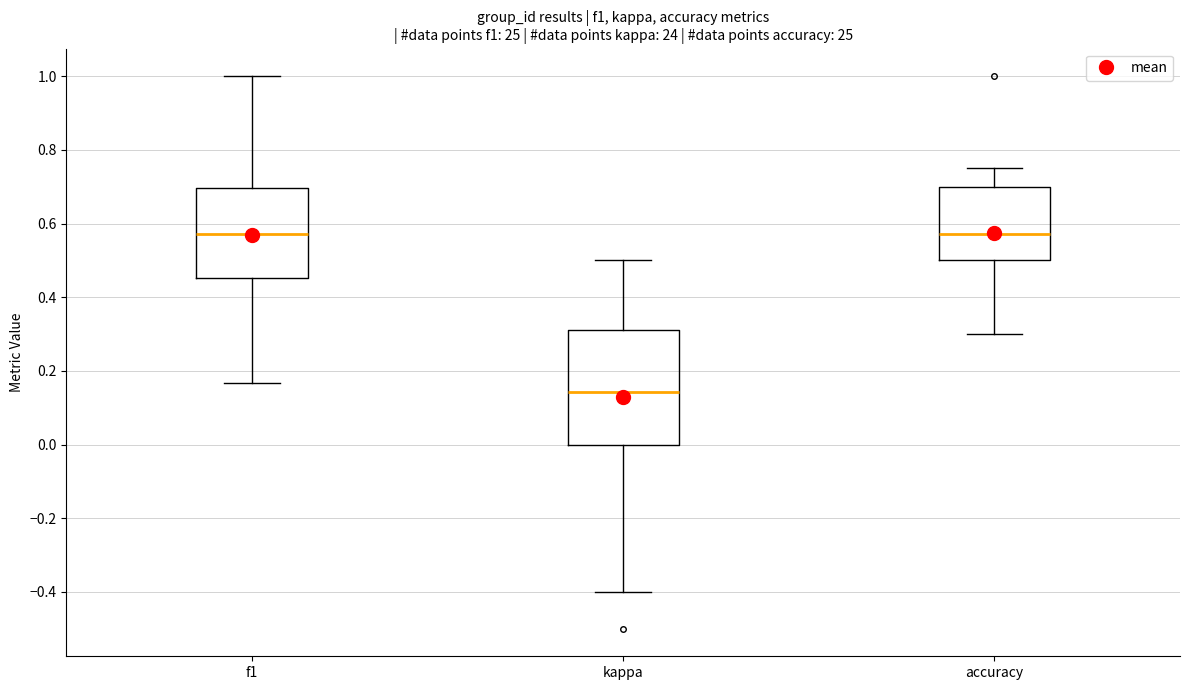

Where is the lower edge of the box for accuracy on the y-axis? The values are not printed on the chart, so give them approximately, as read against the axis.

0.50